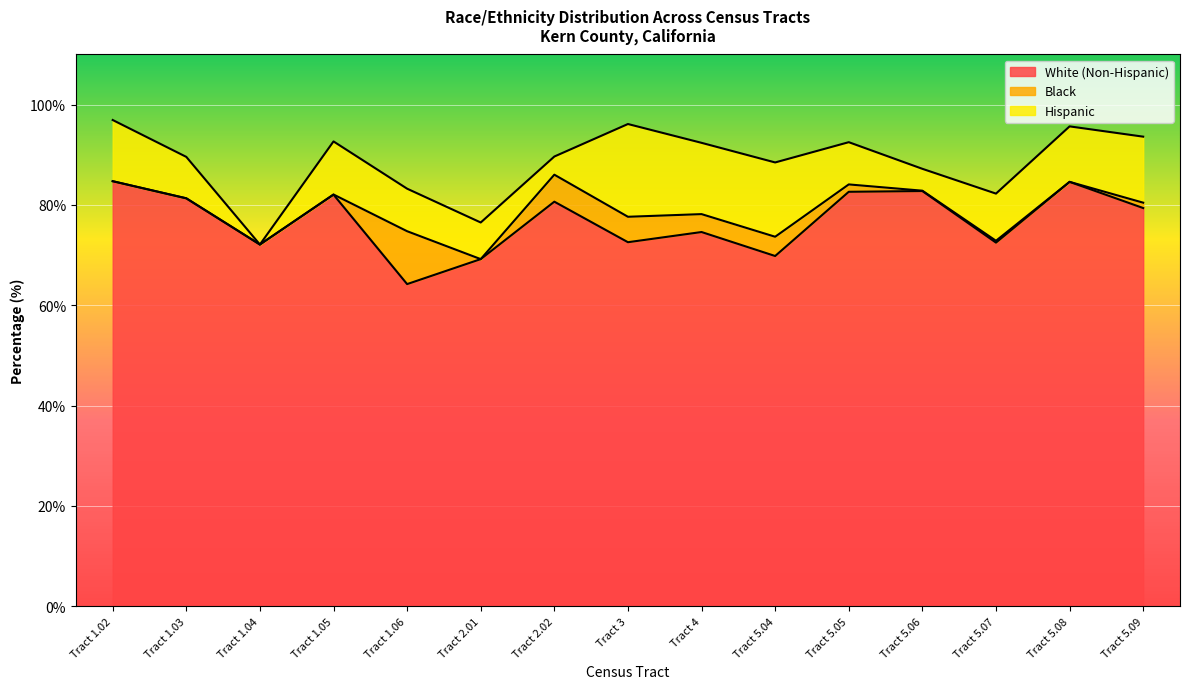

What is the label of the 2nd point from the right?

Tract 5.08